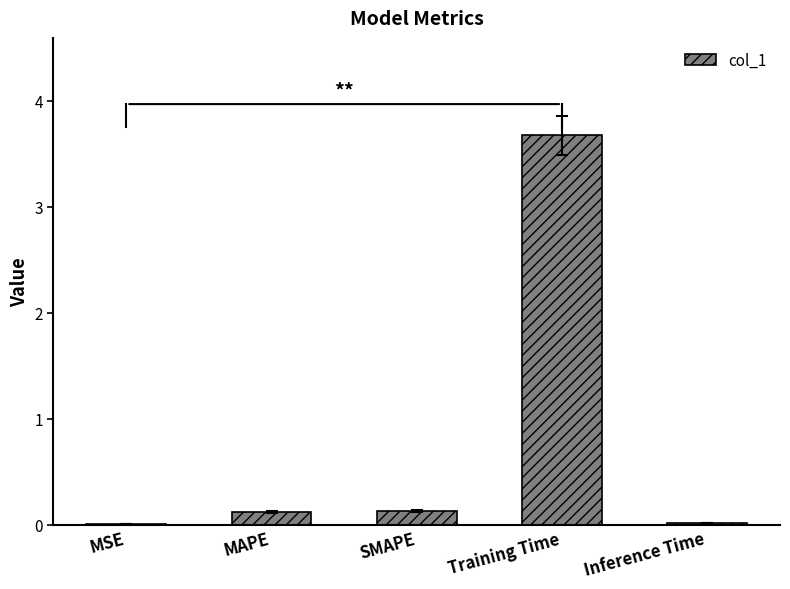

The value at Training Time is 3.7. True or false?

True